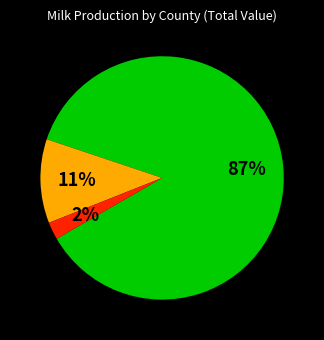

To the nearest percent, what is the average slice percentage?

33%